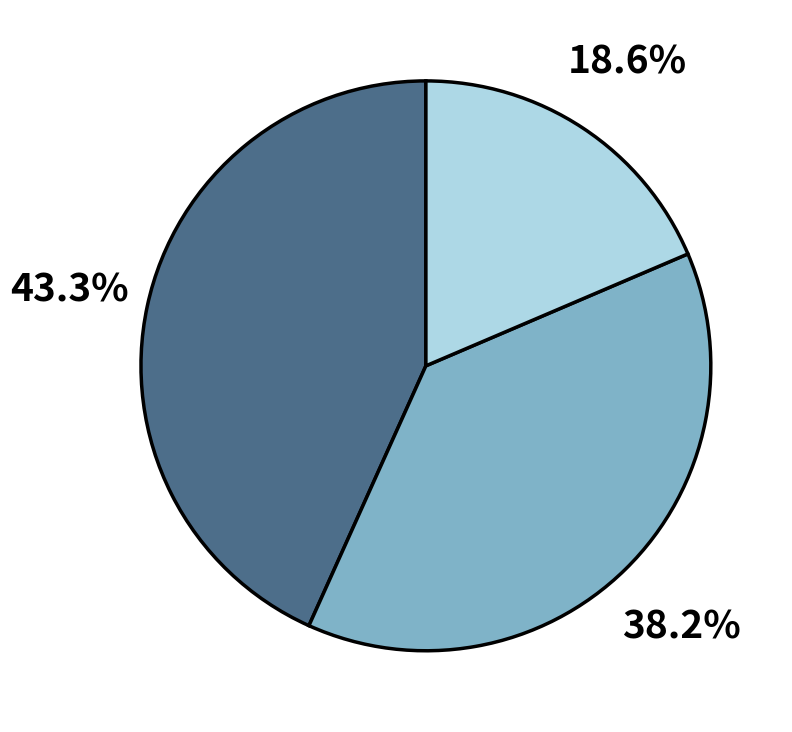

Does any single category account for the majority?

No